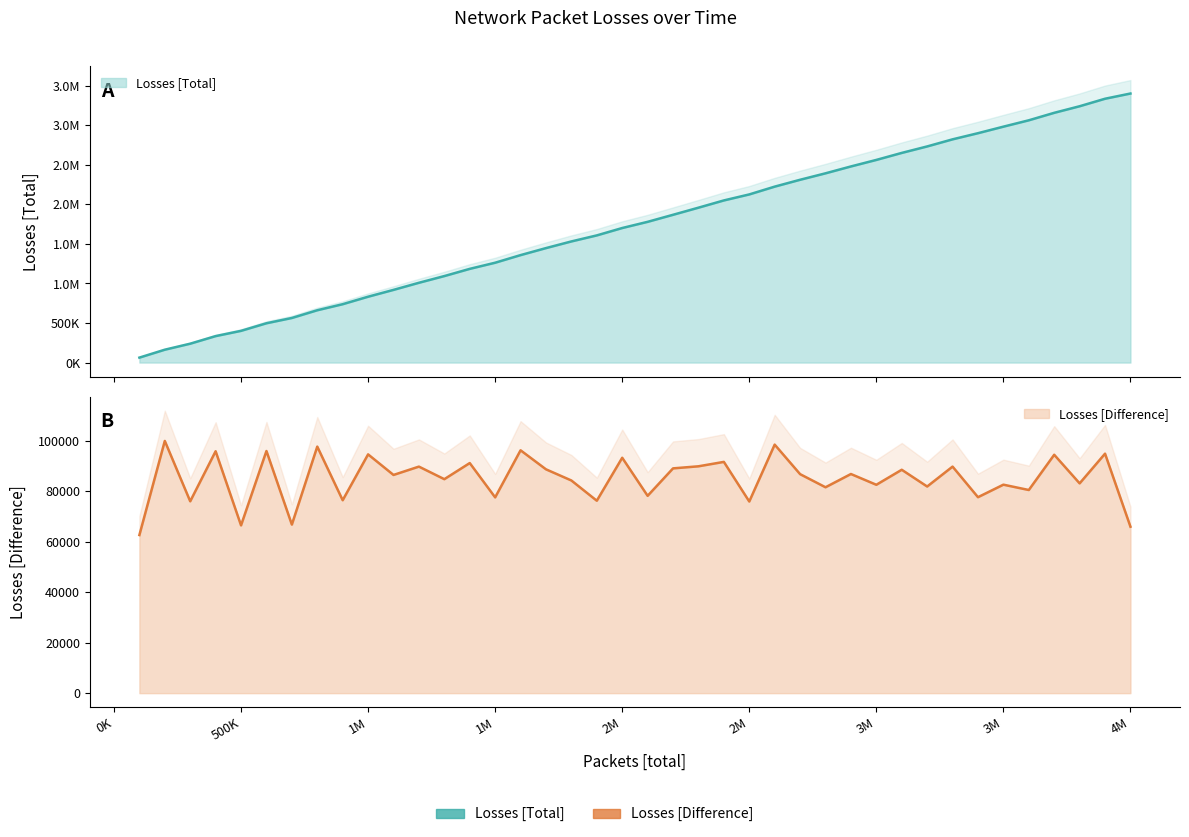

Rank the series by their average value, from lowest to highest.

Losses [Difference], Losses [Total]